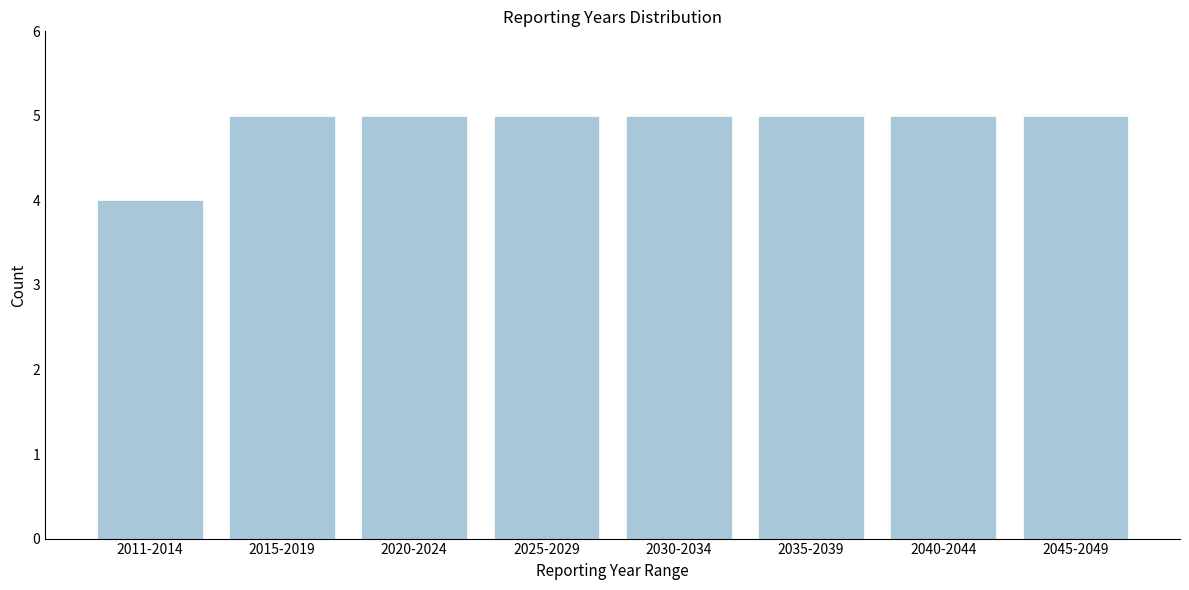

Reading left to right, transcribe all the data shown in this chart.

2011-2014=4	2015-2019=5	2020-2024=5	2025-2029=5	2030-2034=5	2035-2039=5	2040-2044=5	2045-2049=5